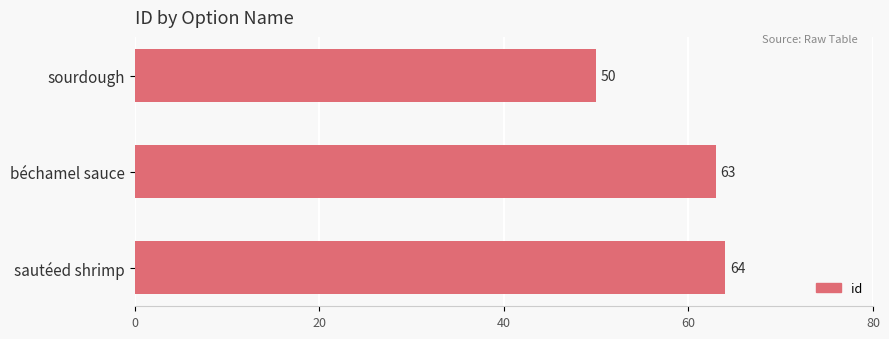

What is the minimum value shown in the chart?

50